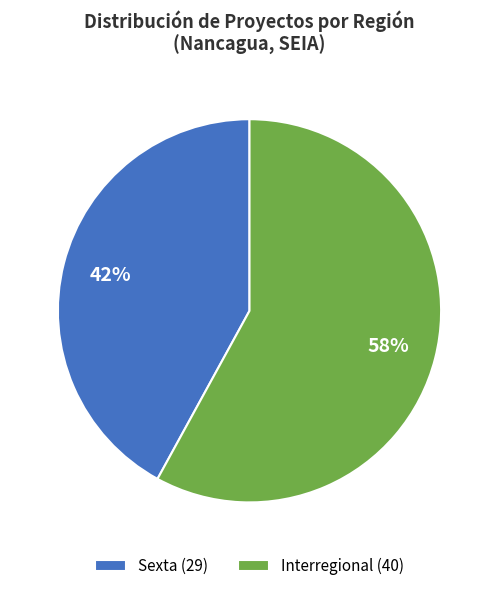

Which category has the smallest portion of the pie?

Sexta